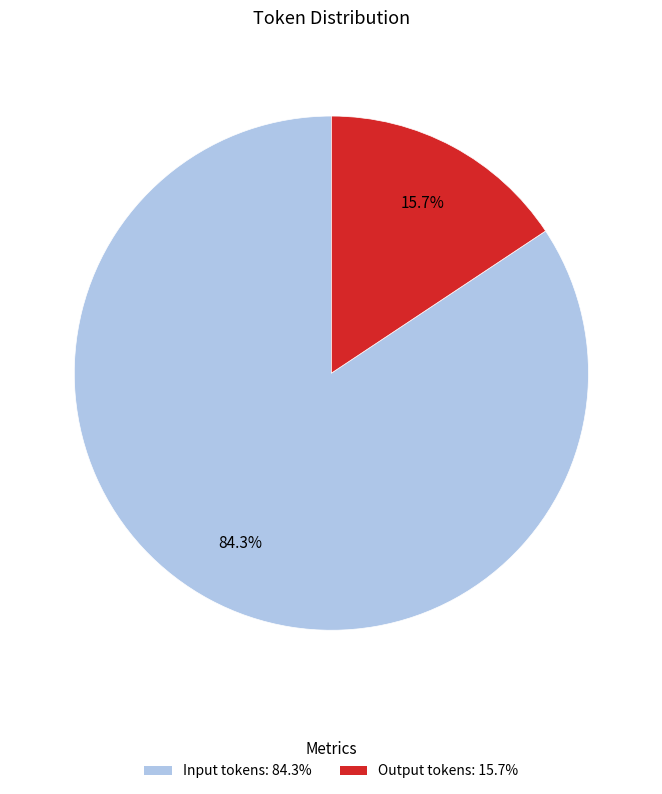

To the nearest percent, what is the average slice percentage?

50%